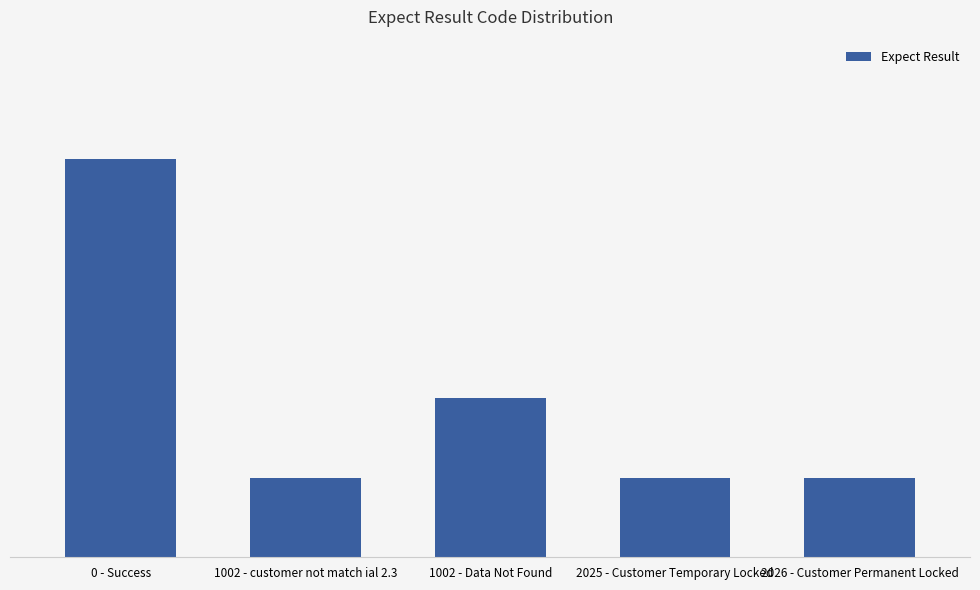

Is it true that the value at 0 - Success is 8?

False